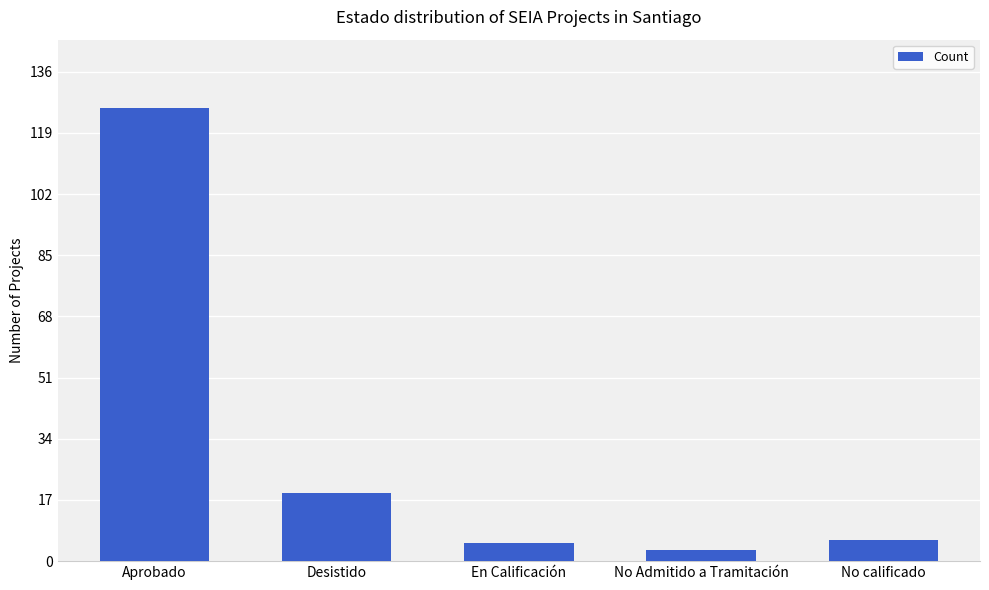

Where is the data nearest to the value 64?

Desistido